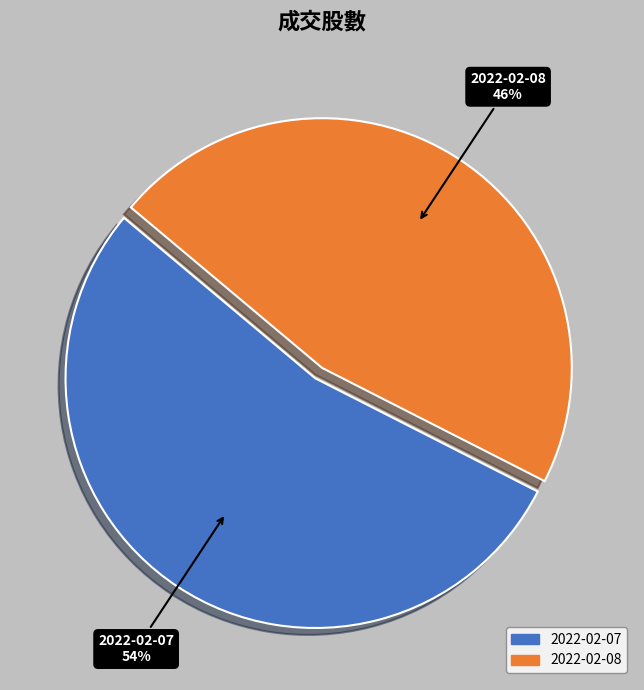

True or false: 2022-02-07 accounts for 54% of the total.

True